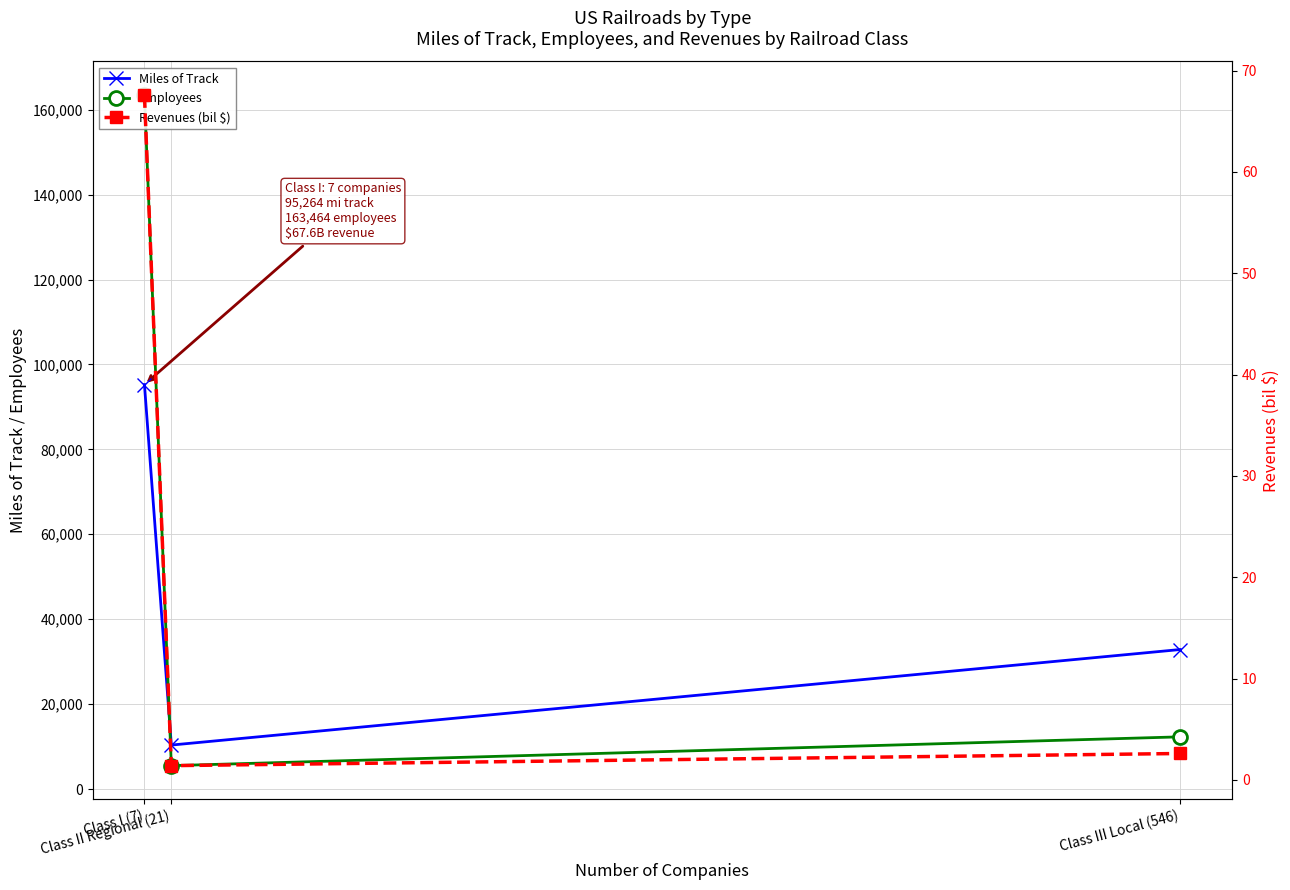

At which label is Employees closest to 84485?

Class III Local (546)